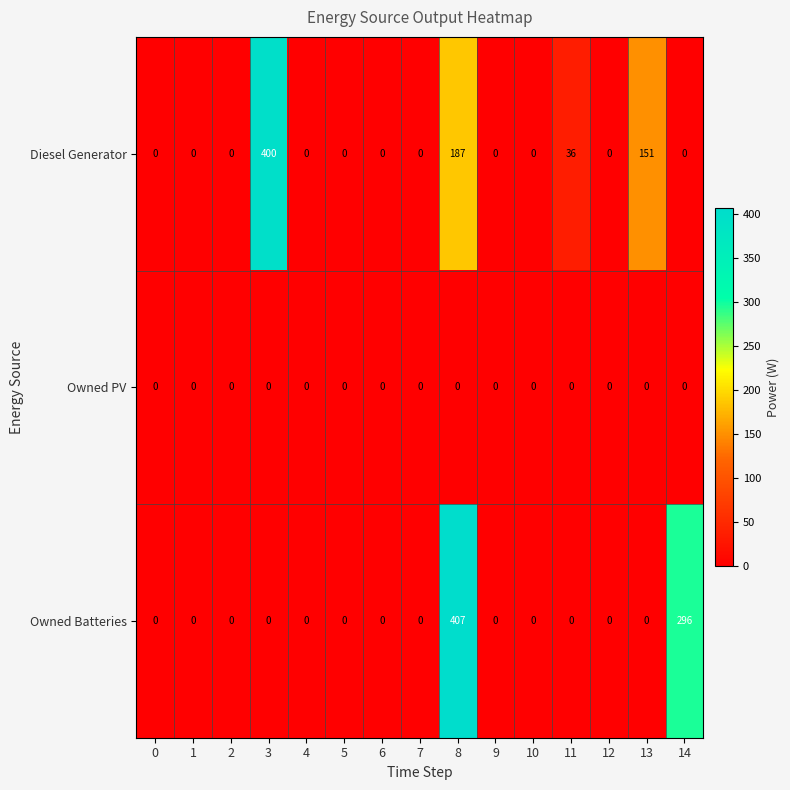

At which label is Diesel Generator closest to 200?

8